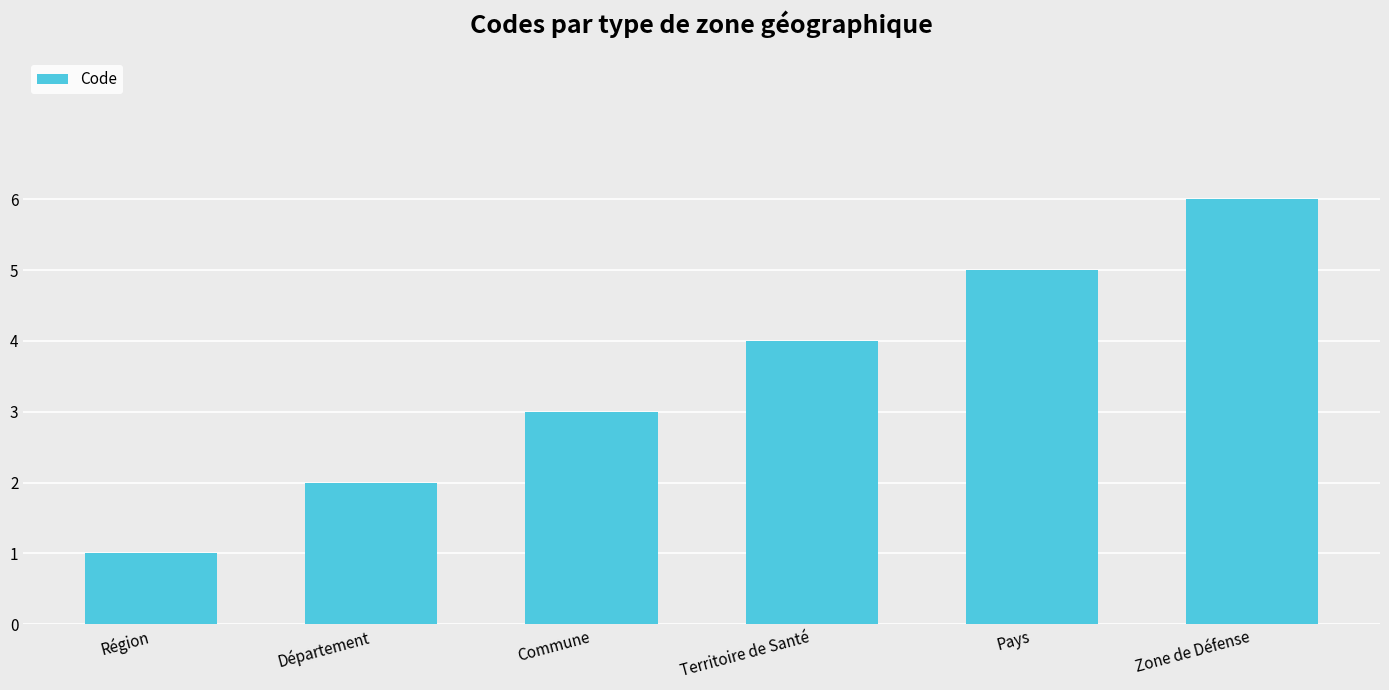

Read the value at Zone de Défense.

6